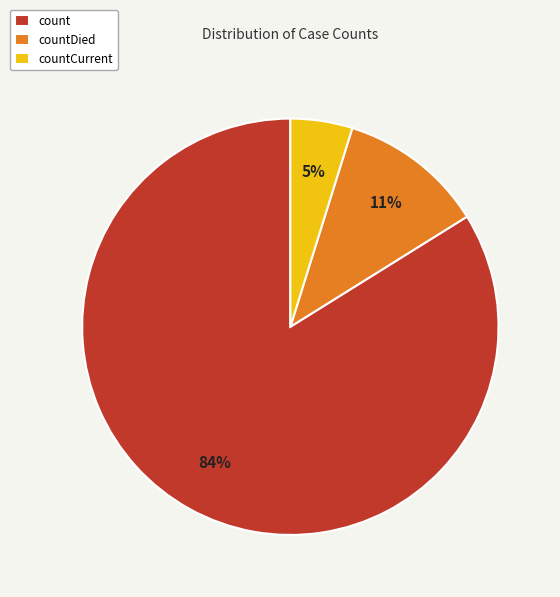

What percentage is the countCurrent slice, to the nearest percent?

5%